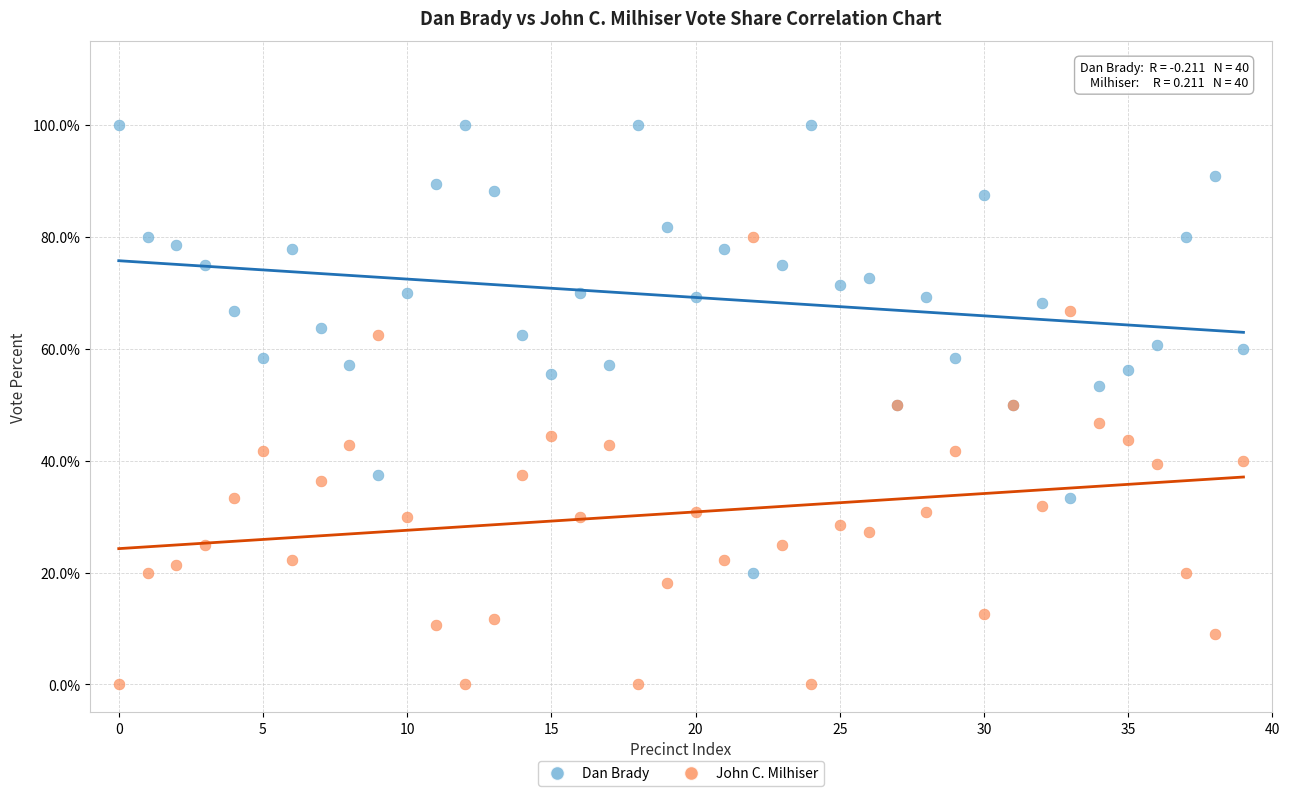

Which series reaches the minimum Y coordinate?

John C. Milhiser